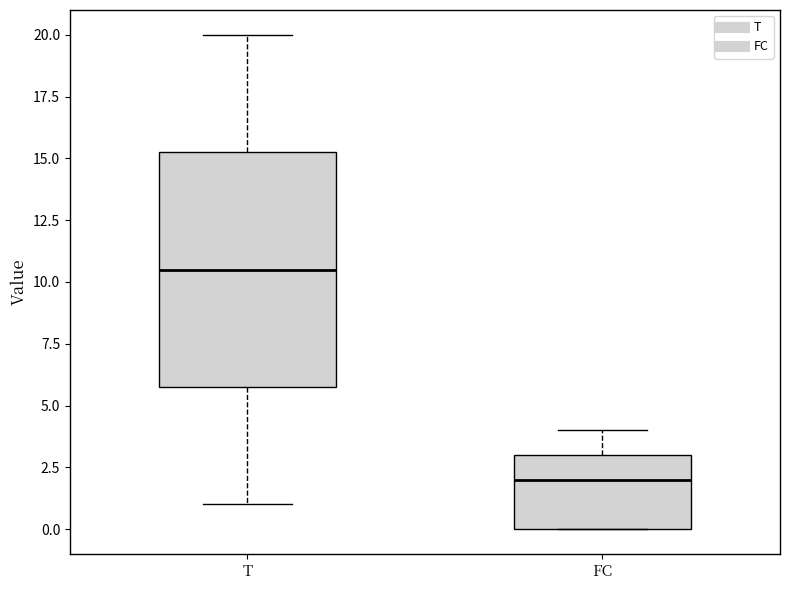

Which box is the tallest, from its lower edge to its upper edge?

T